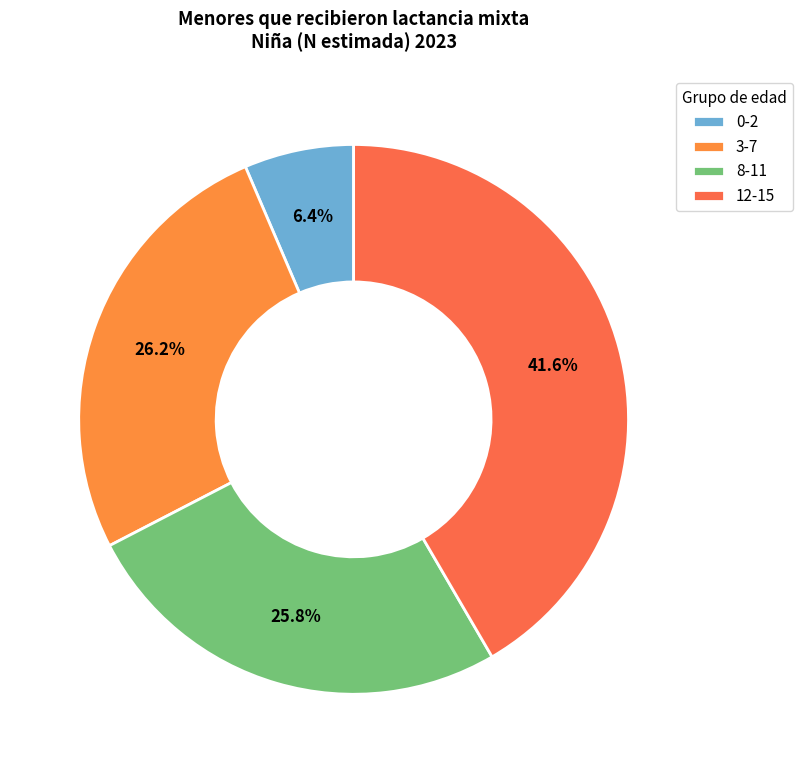

To the nearest percent, what is the average slice percentage?

25%